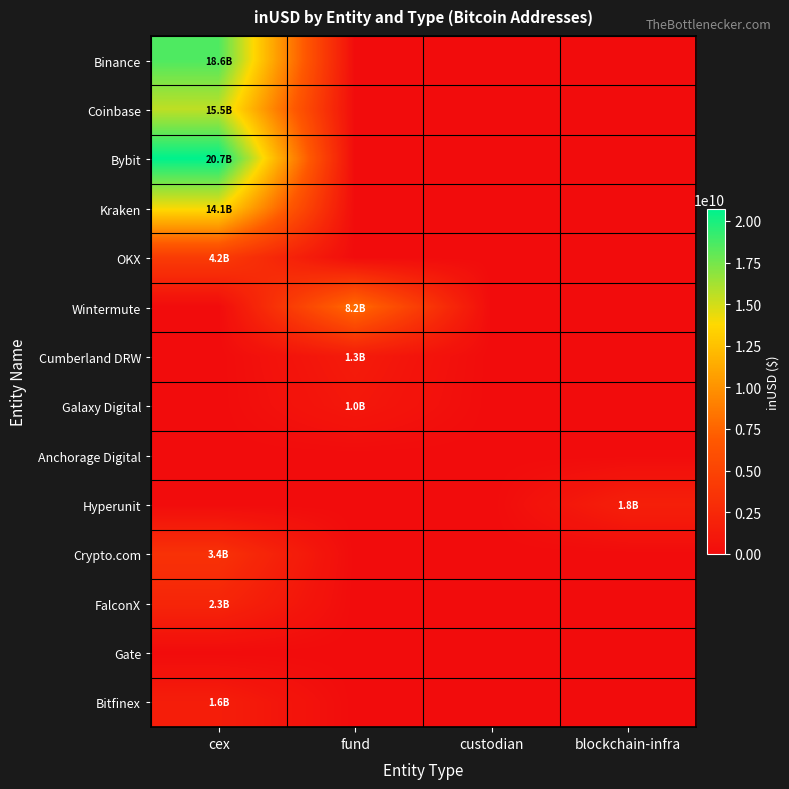

At how many categories does at least one series exceed 7278816485?

2